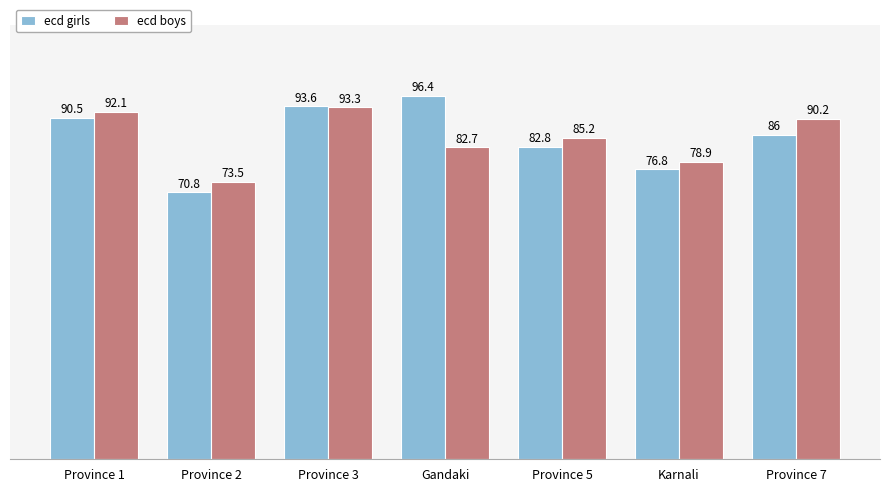

Is the value of ecd girls at Gandaki greater than the value of ecd boys at Karnali?

Yes